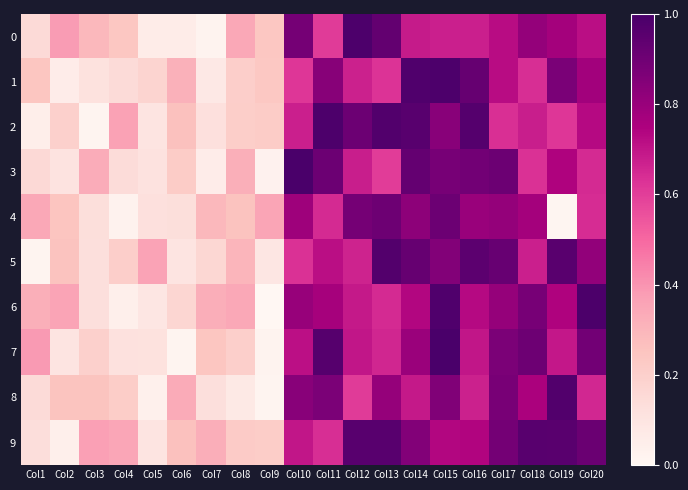

At which category is the sum across all series the highest?

Col15